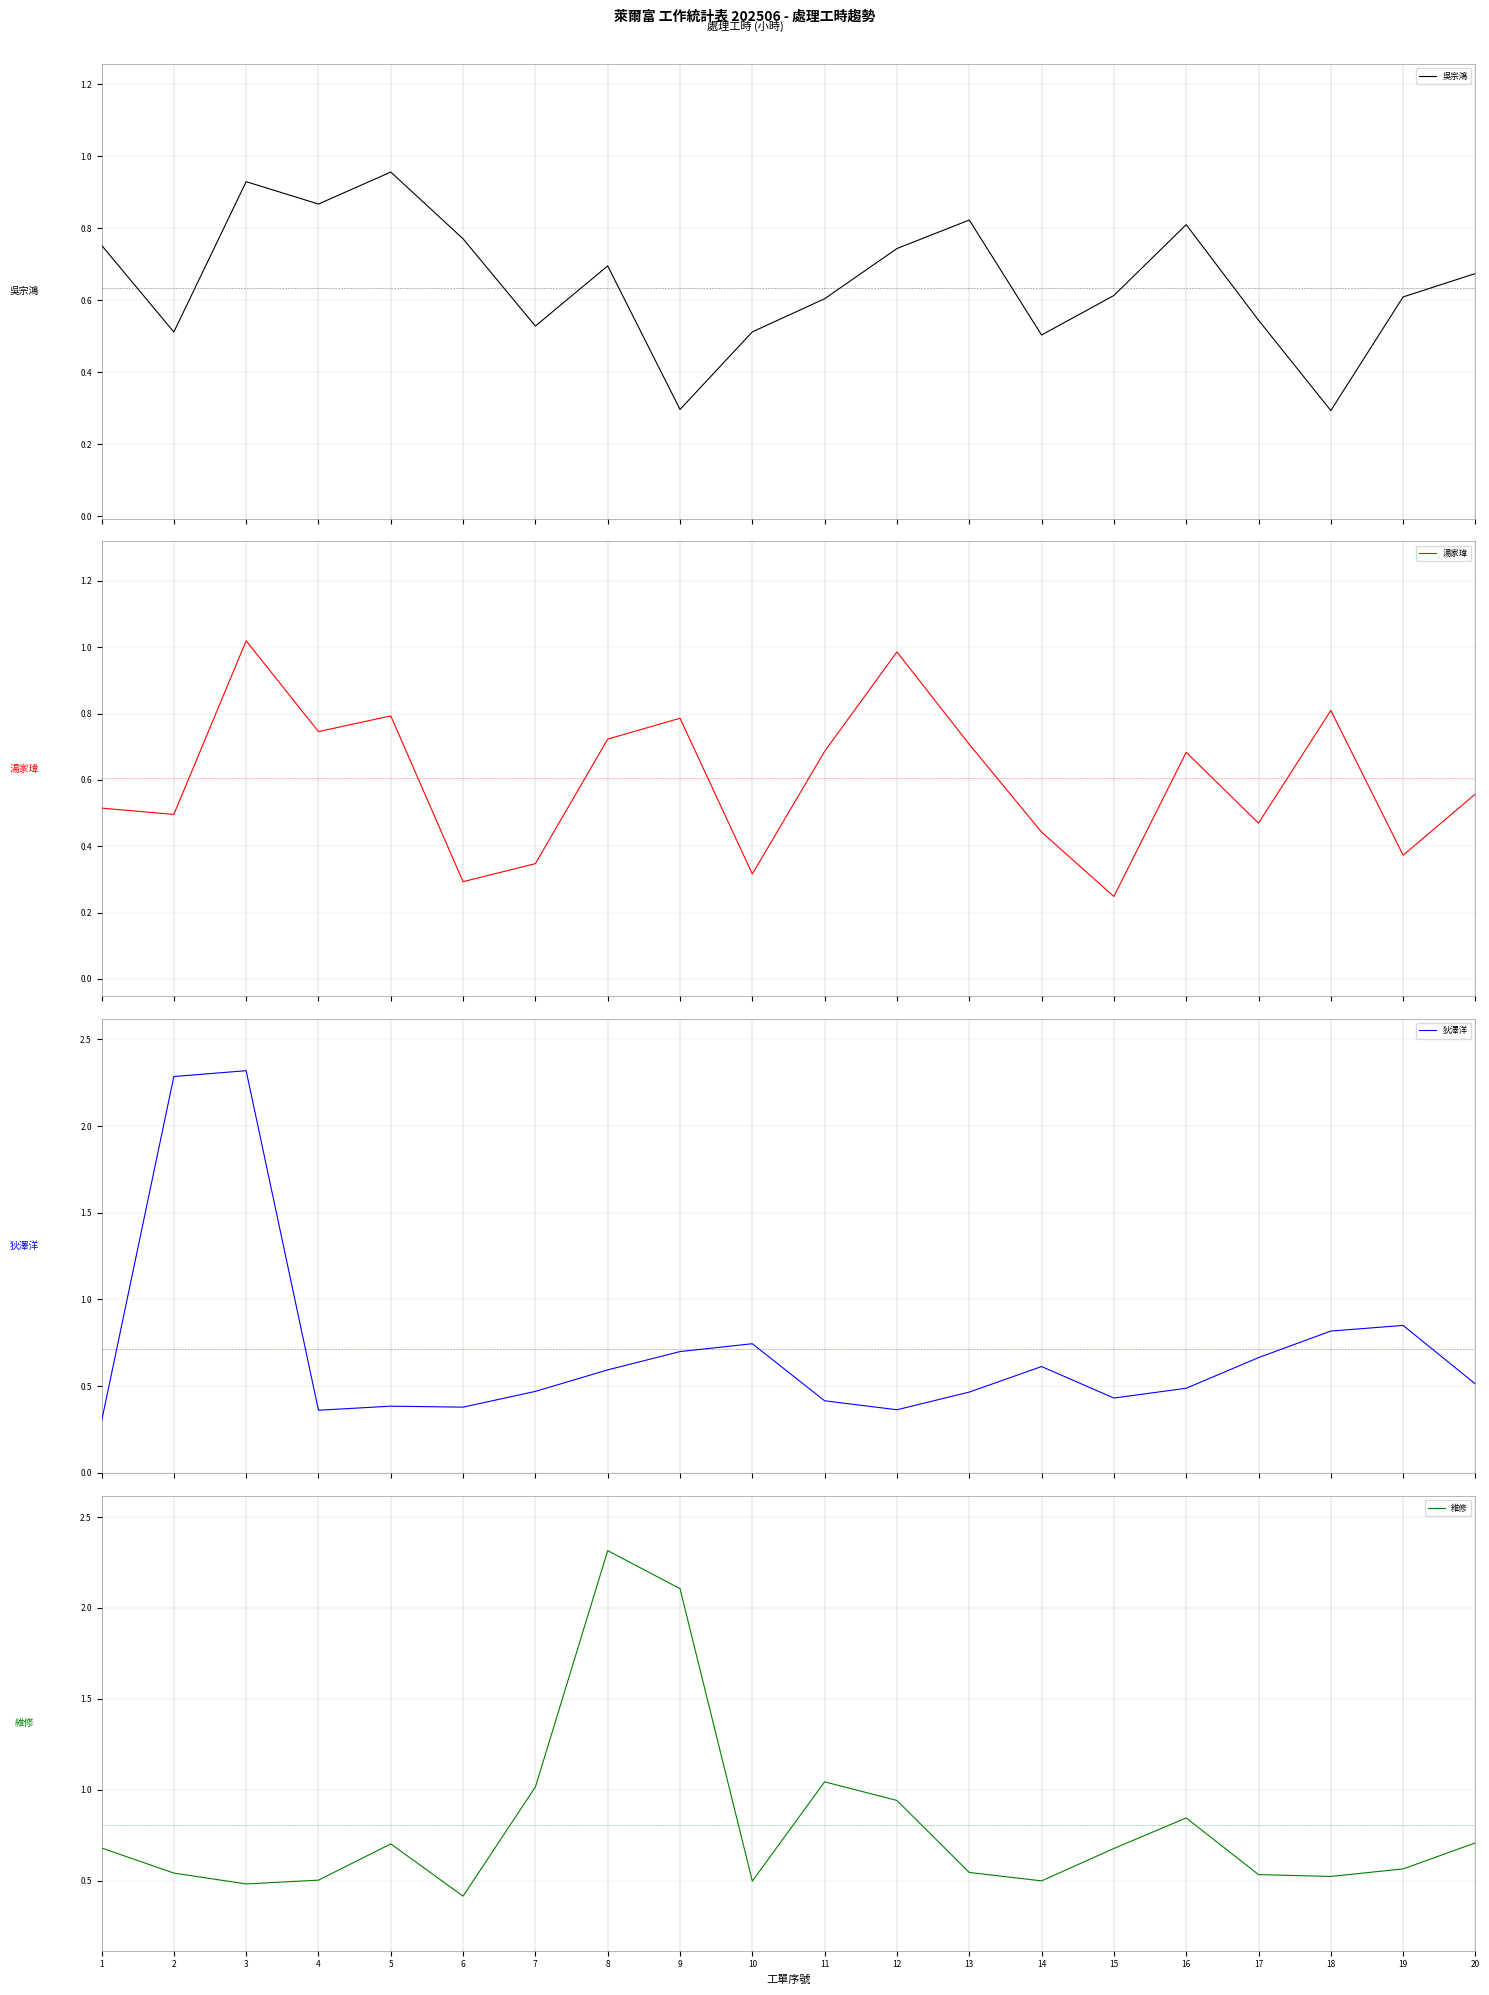

At which label is 吳宗鴻 closest to 0?

18